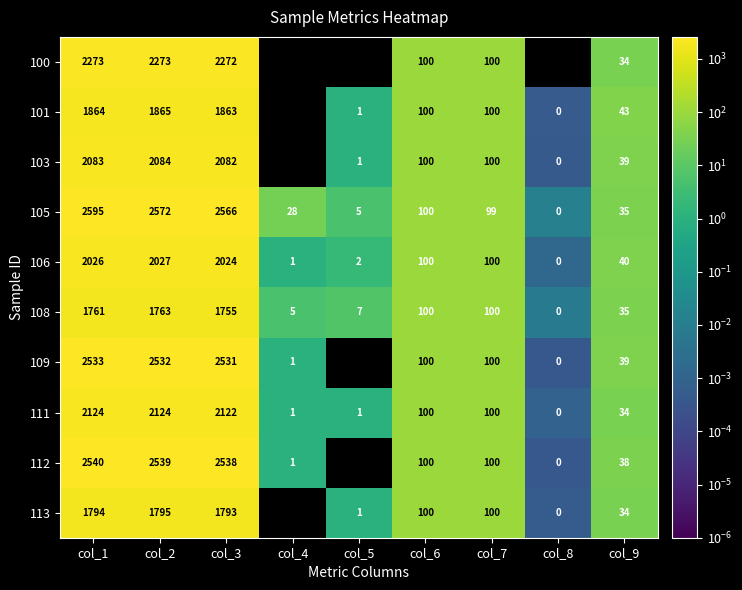

Which series has the widest spread of values?

105